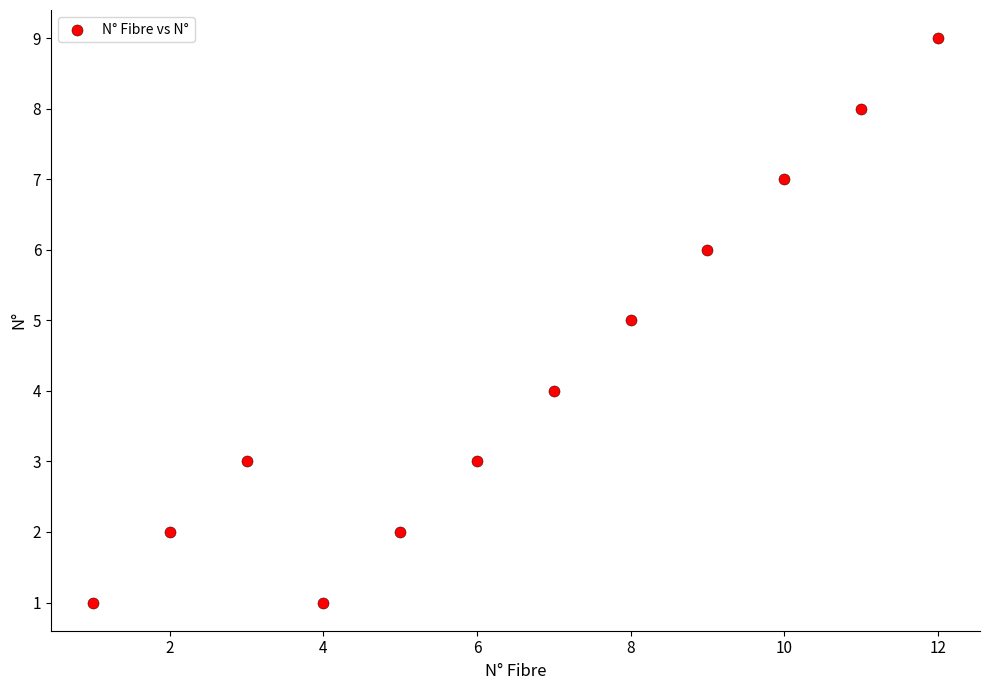

What is the range of X values (max minus min)?

11